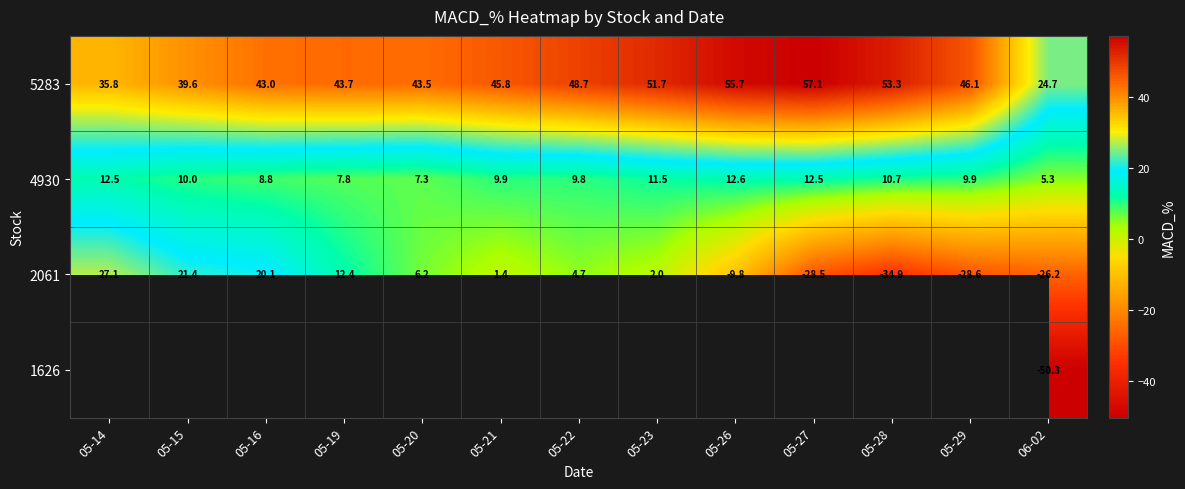

At how many categories does at least one series exceed -40?

13